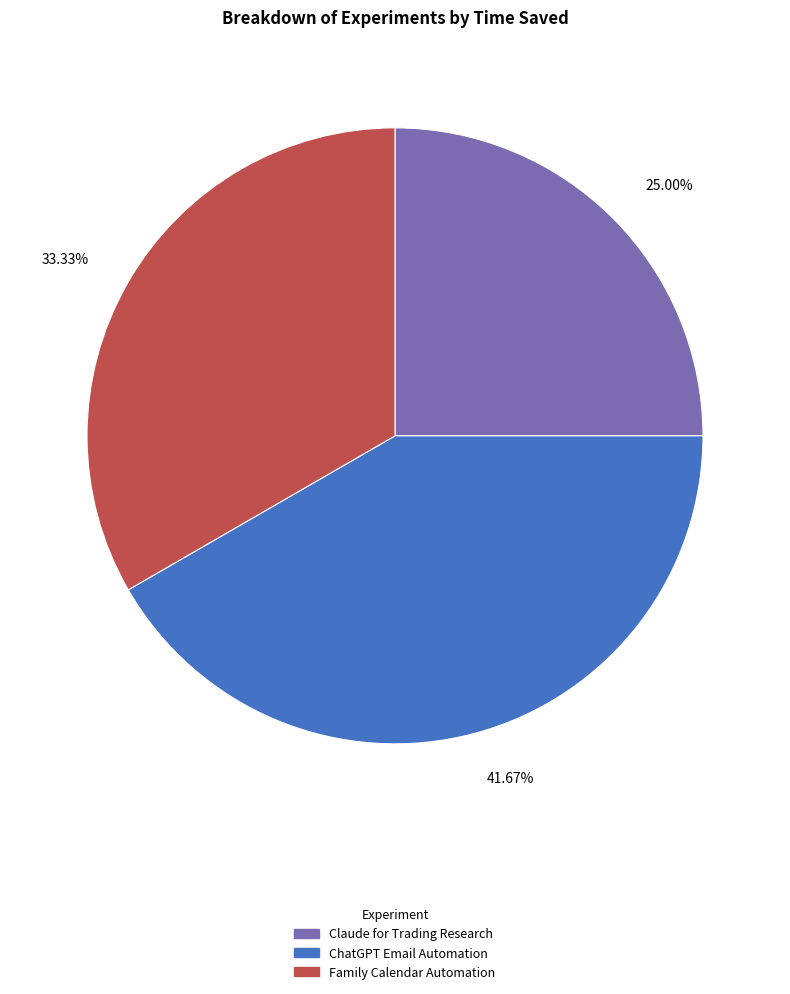

Which category has the biggest portion of the pie?

ChatGPT Email Automation